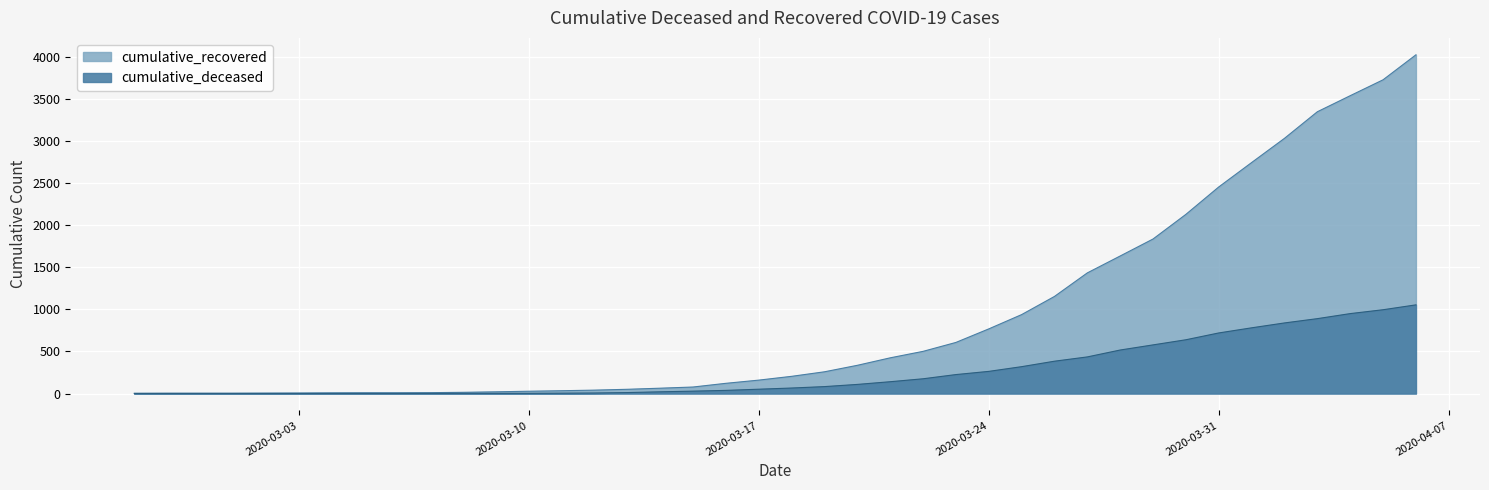

What is the label of the 37th point from the left?

2020-04-03